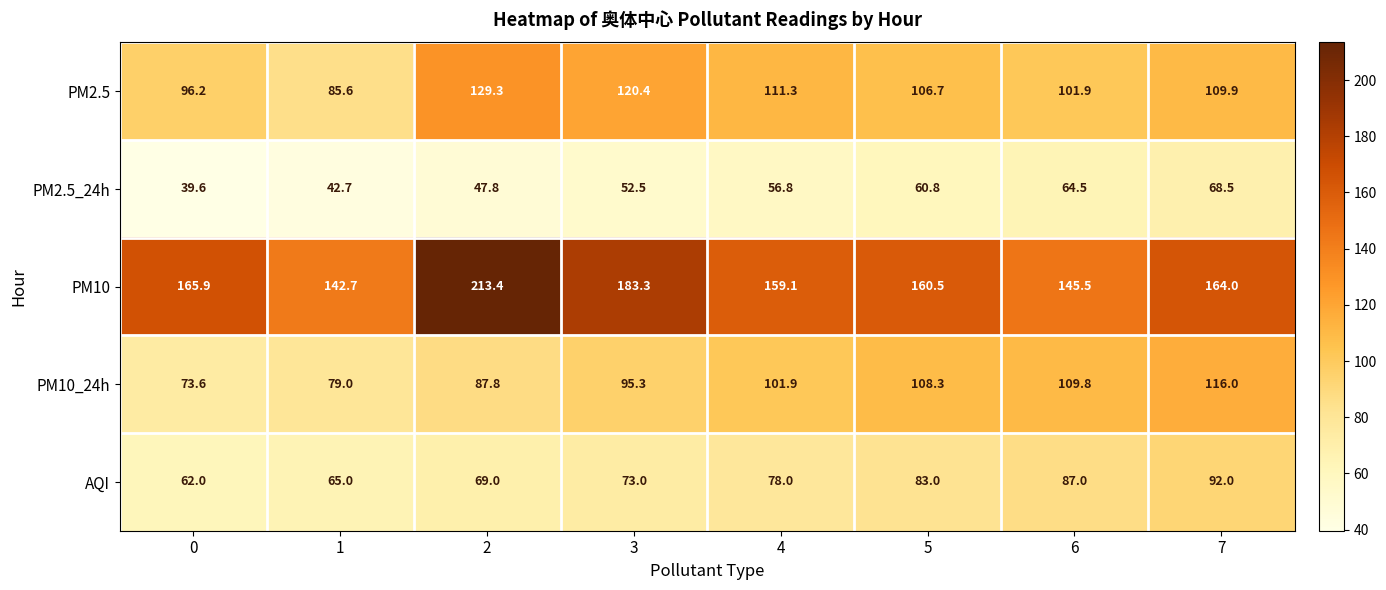

Rank the series by their maximum value, from highest to lowest.

PM10, PM2.5, PM10_24h, AQI, PM2.5_24h